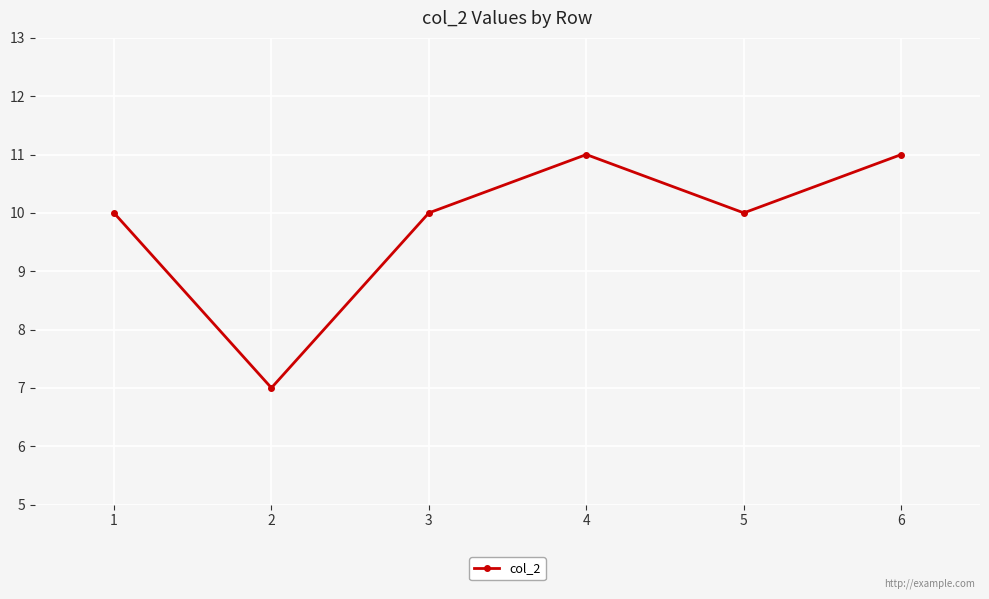

What value does the data have at 4?

11